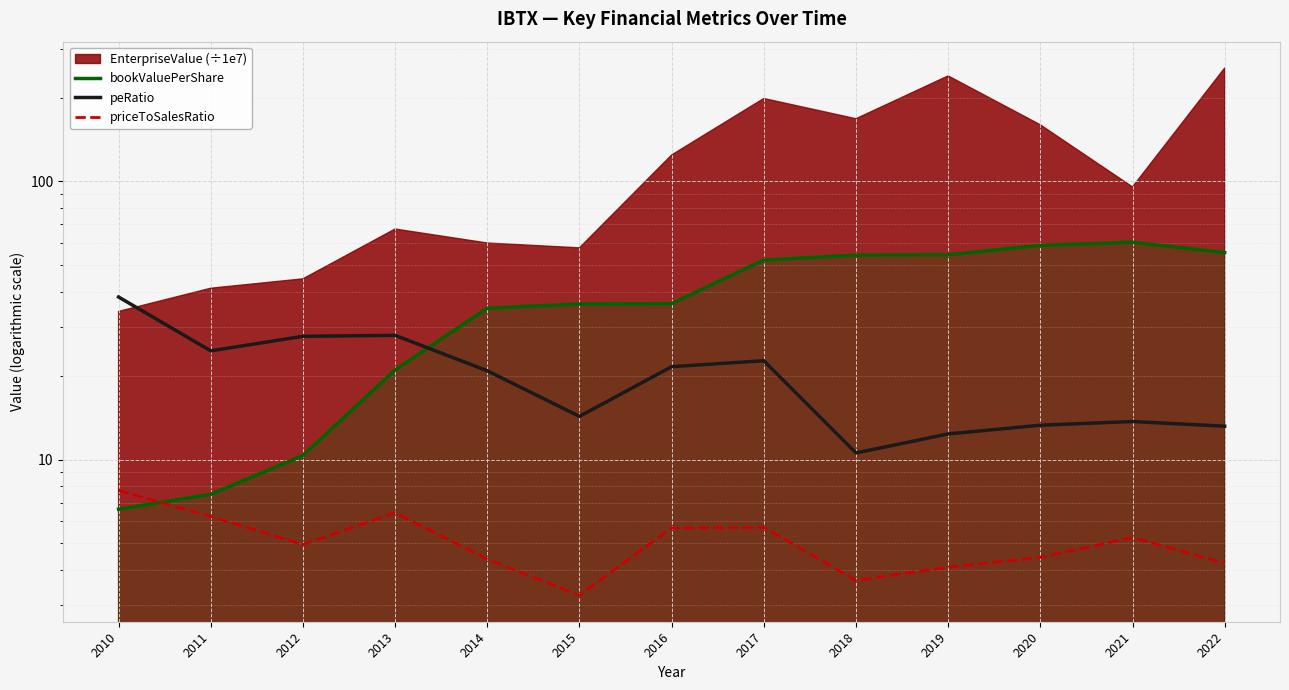

Reading left to right, transcribe all the data shown in this chart.

bookValuePerShare: 2010=6.6	2011=7.5	2012=10.3	2013=21.0	2014=35.0	2015=36.2	2016=36.3	2017=52.1	2018=54.3	2019=54.5	2020=58.8	2021=60.4	2022=55.4
peRatio: 2010=38.4	2011=24.6	2012=27.7	2013=27.9	2014=20.8	2015=14.3	2016=21.6	2017=22.7	2018=10.6	2019=12.4	2020=13.3	2021=13.7	2022=13.2
priceToSalesRatio: 2010=7.7	2011=6.2	2012=5.0	2013=6.4	2014=4.4	2015=3.2	2016=5.7	2017=5.7	2018=3.7	2019=4.1	2020=4.4	2021=5.2	2022=4.2